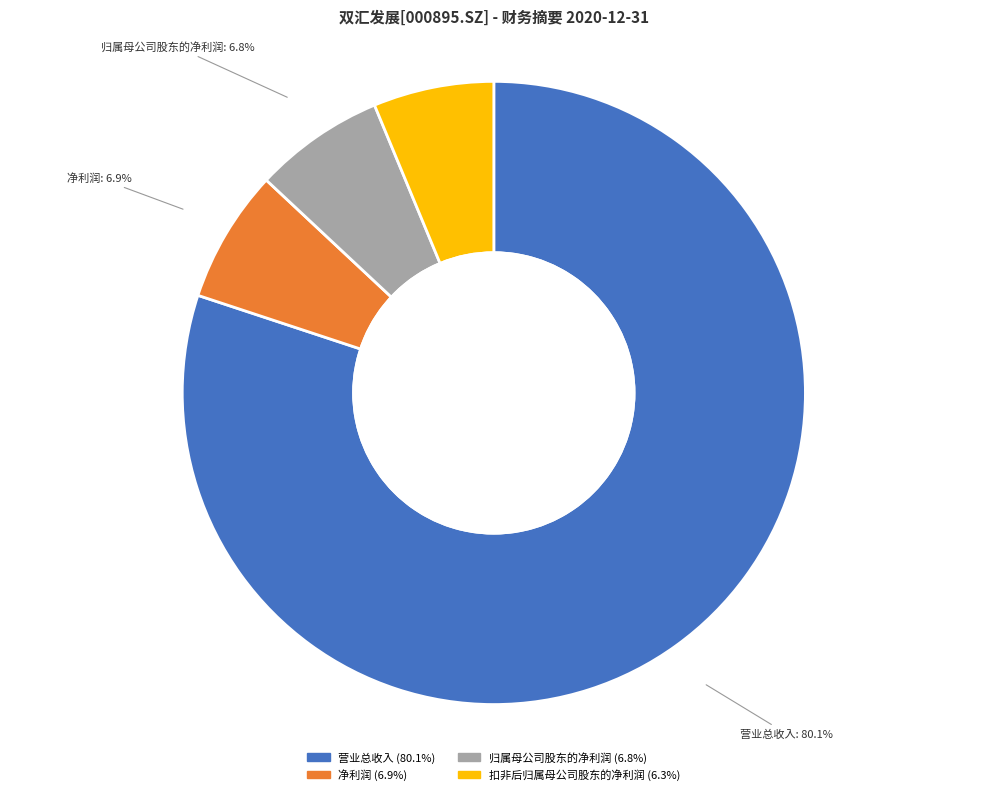

Is the sum of 归属母公司股东的净利润 and 净利润 greater than half?

No